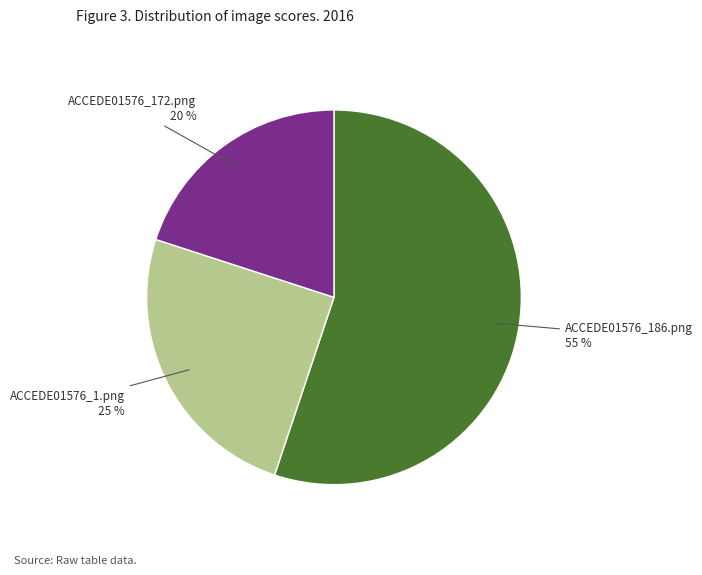

True or false: ACCEDE01576_186.png accounts for 46% of the total.

False